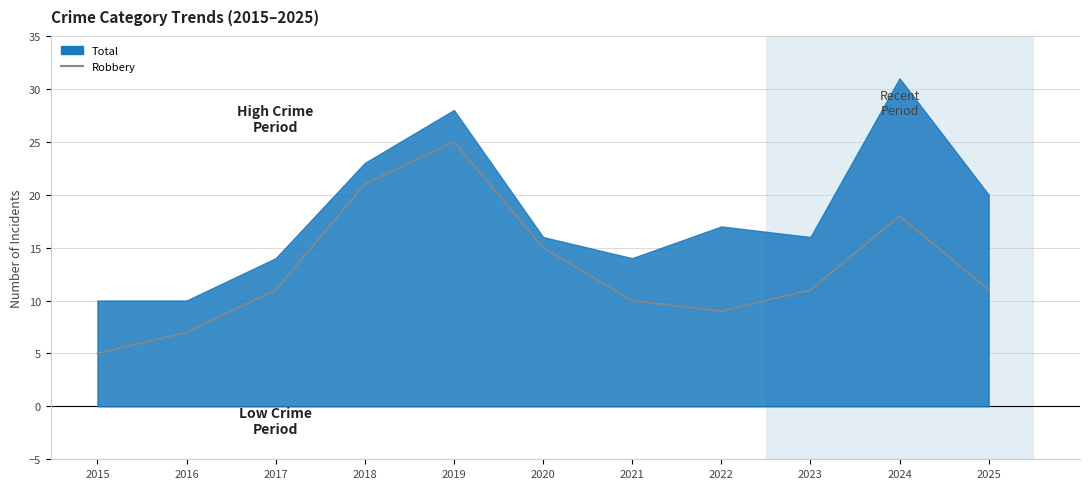

Which has a higher value, 2018 or 2017?

2018